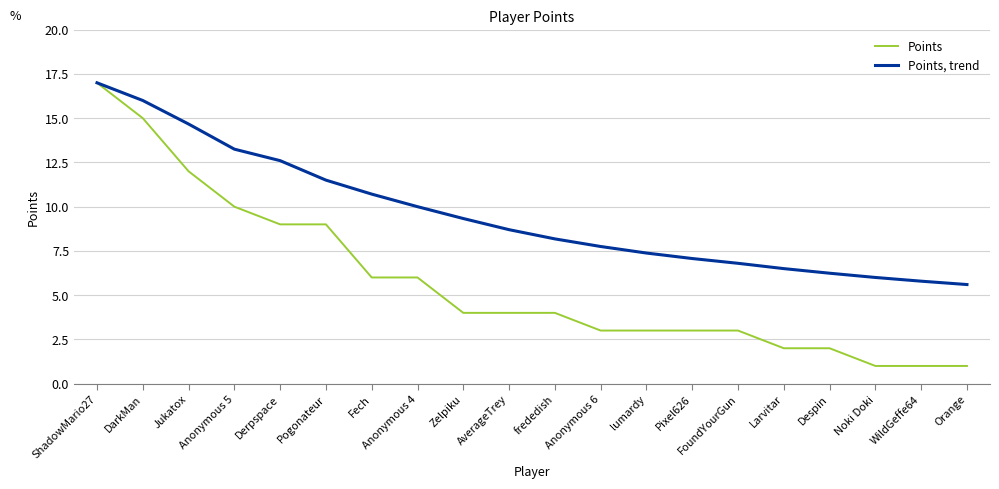

Is this an area chart (filled region under the line)?

No